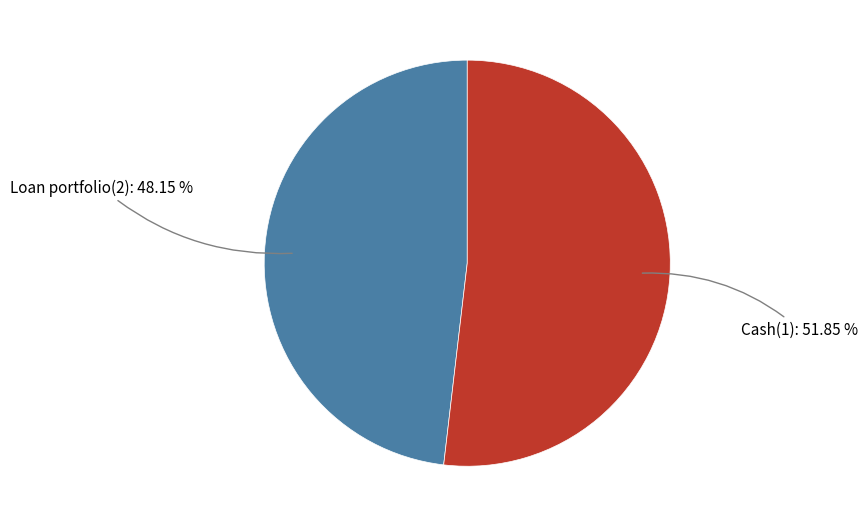

What is the smallest slice in the pie chart?

Loan portfolio(2)